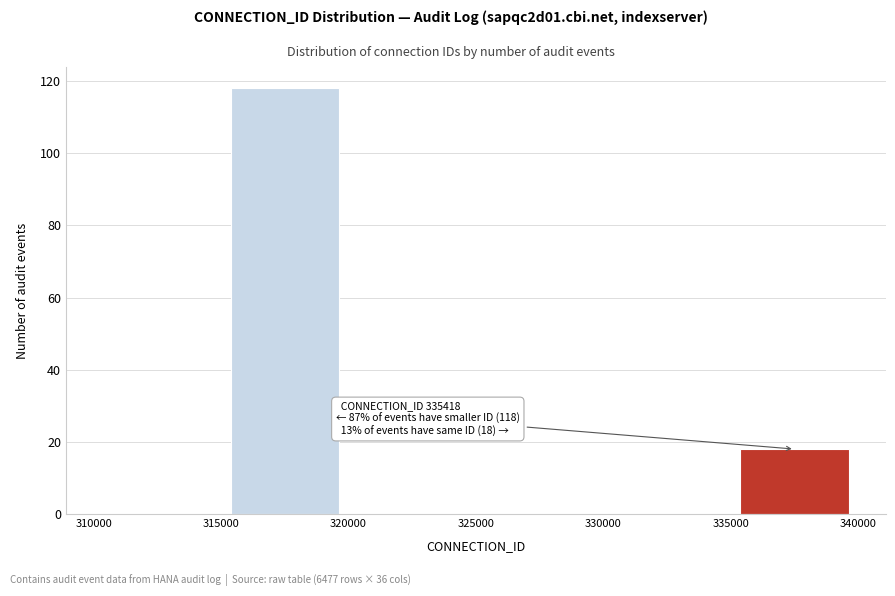

Which range on the x-axis has the tallest bar?

315000 to 320000